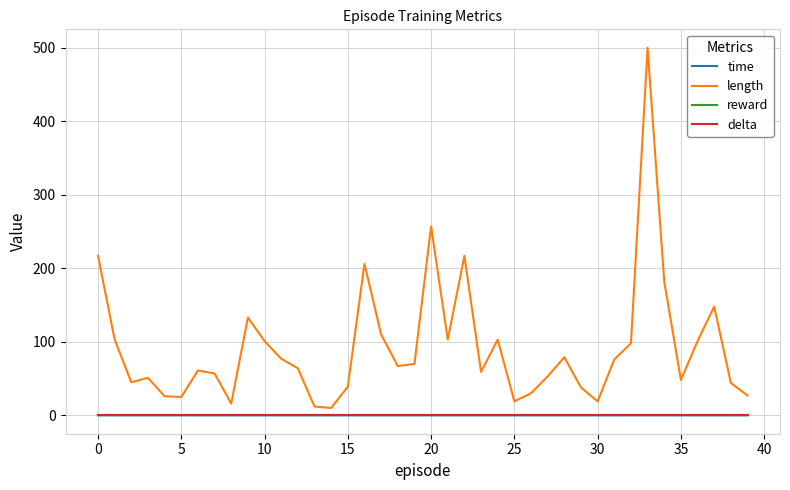

Does the chart display data point markers on the line(s)?

No